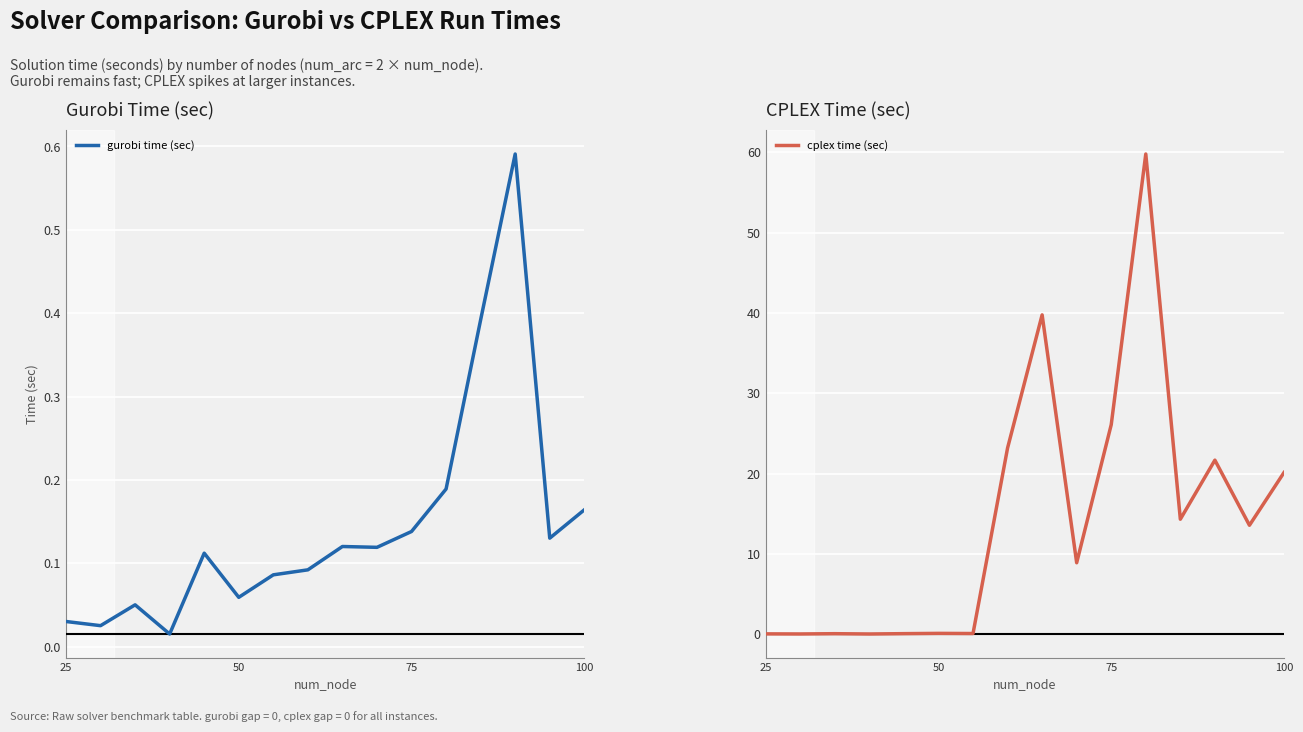

What is the total value across all series at 25?

0.1